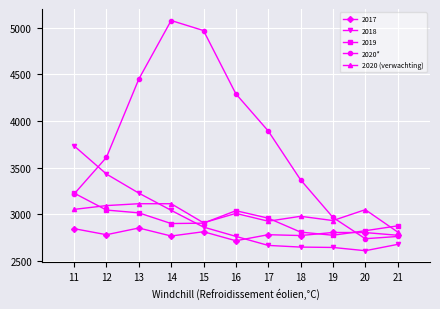

Which series has the largest total across all categories?

2020*